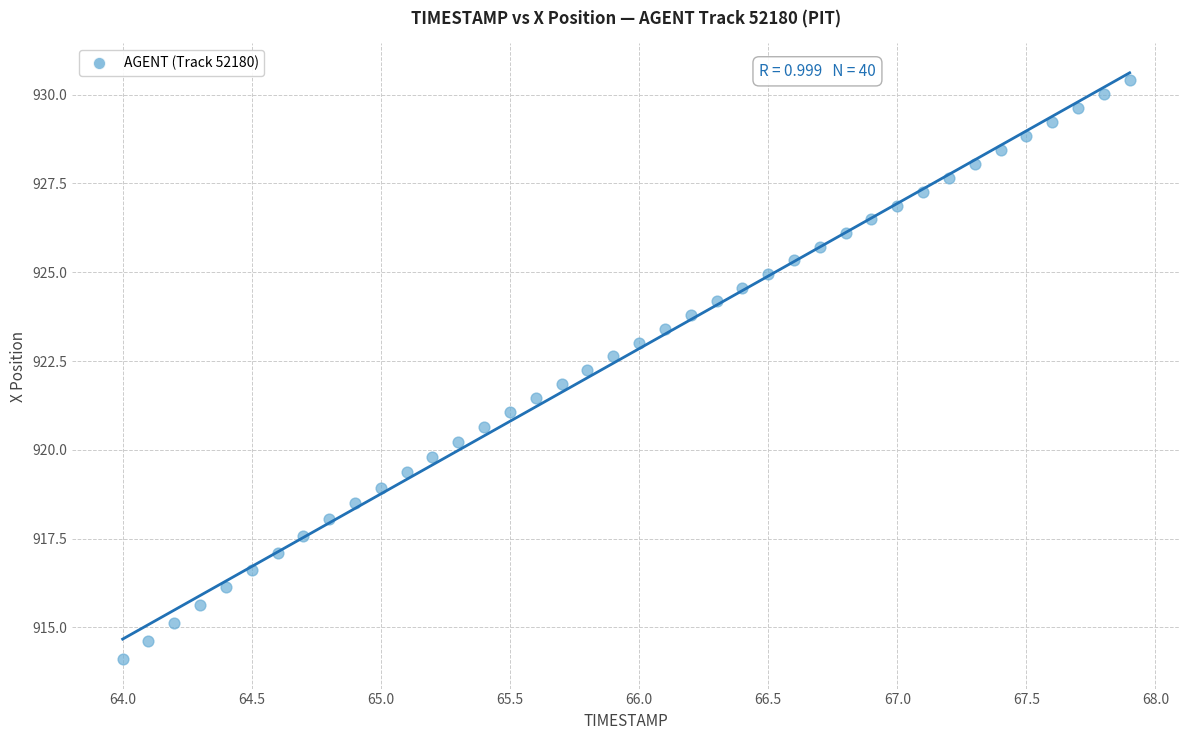

What is the range of X values (max minus min)?

3.9